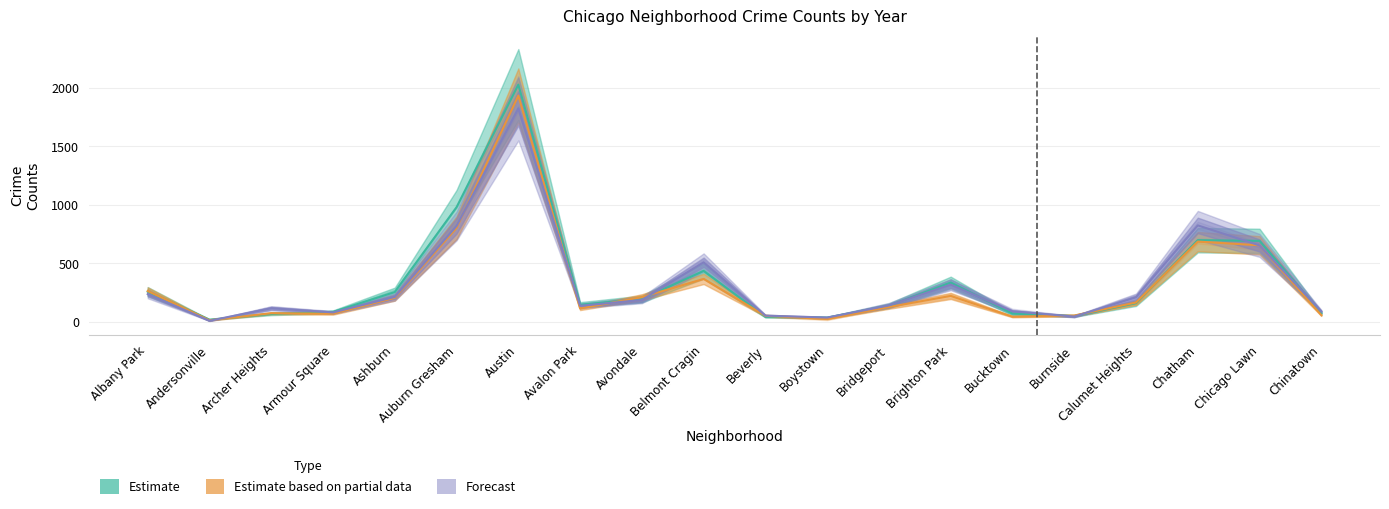

What is the sum of the 2017 values at Brighton Park and Armour Square?

421.0